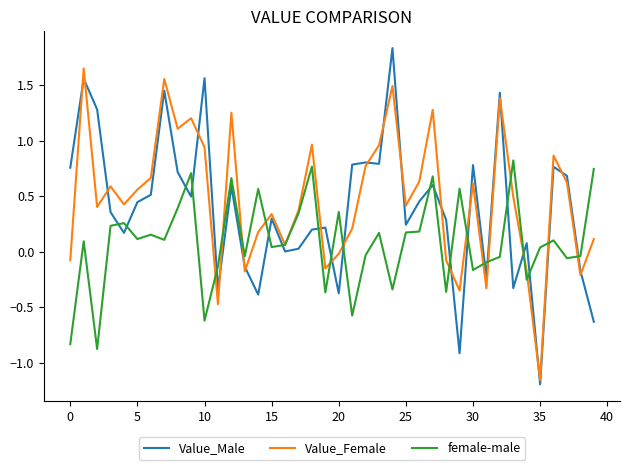

Rank the series by their maximum value, from highest to lowest.

Value_Male, Value_Female, female-male